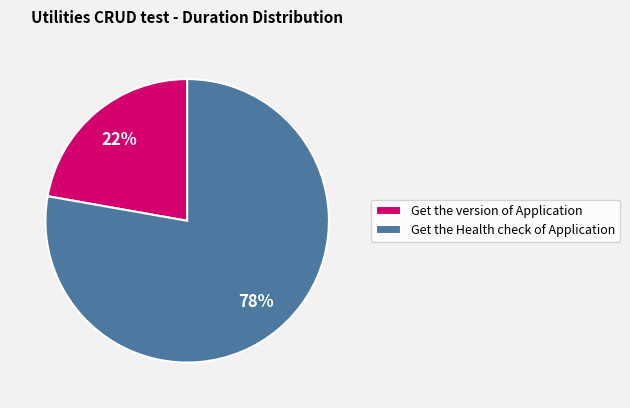

Which slice is the largest?

Get the Health check of Application